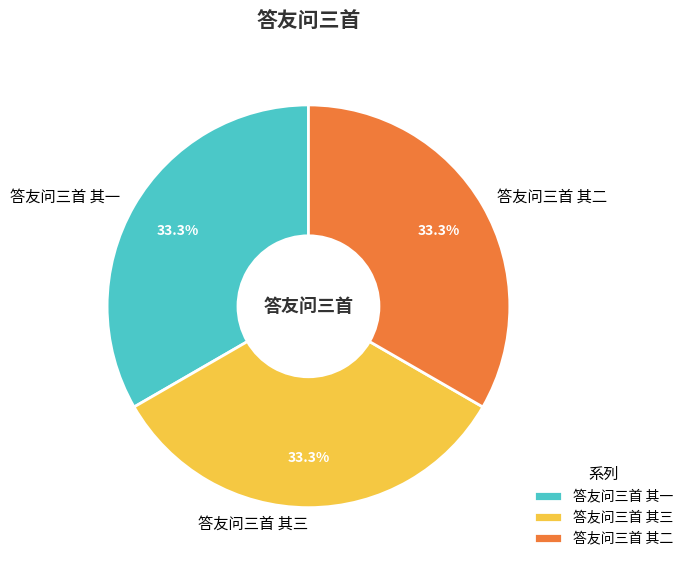

Is it true that 答友问三首 其三 is 33% of the pie?

True